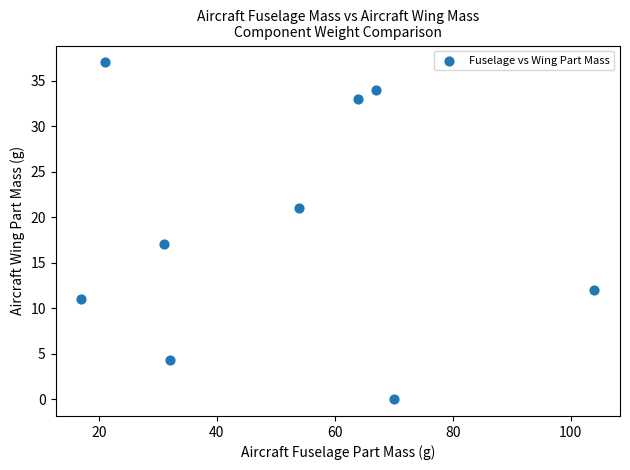

What is the average X value?

51.1